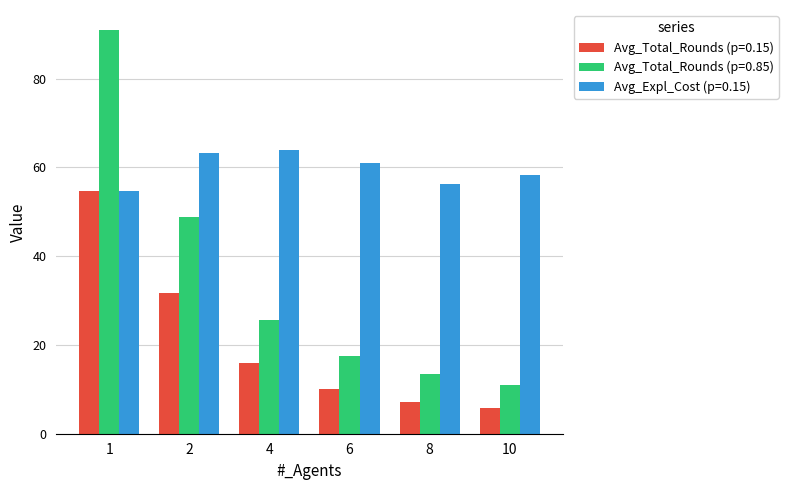

What is the difference between the highest and lowest values at 4?

47.9